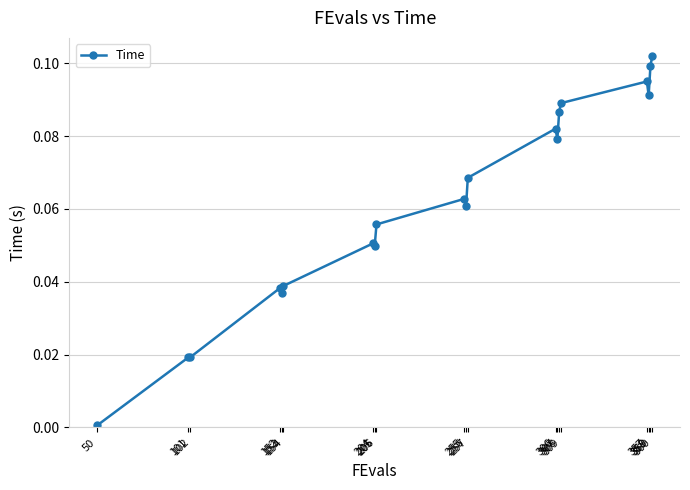

True or false: there are more than 0 points higher than both neighbors.

True